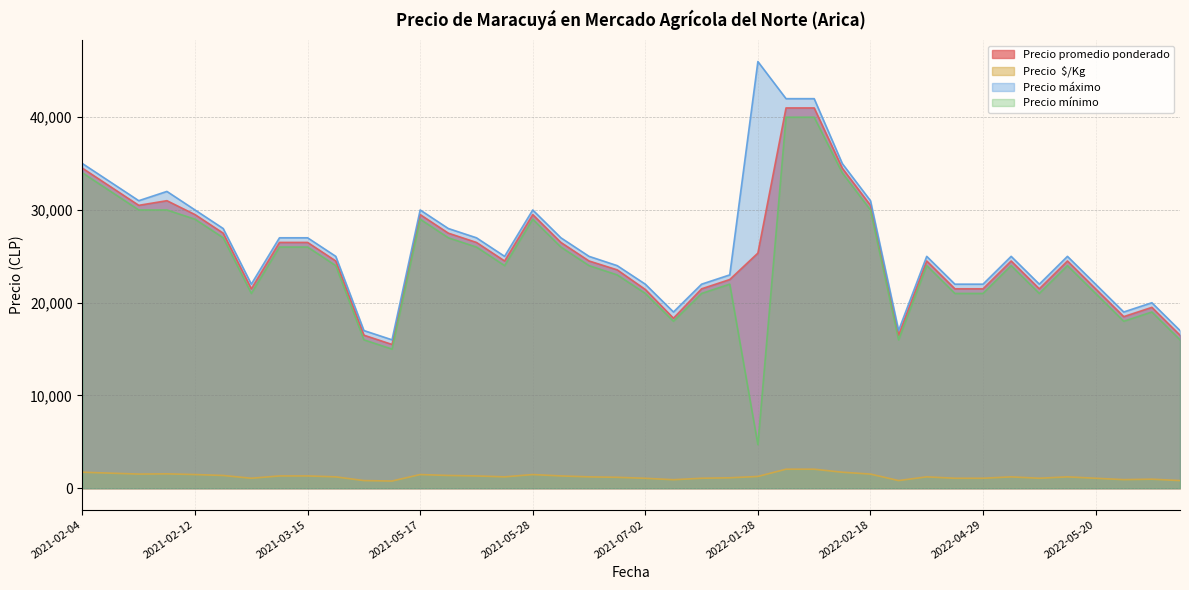

What is the maximum value shown in the chart?

46000